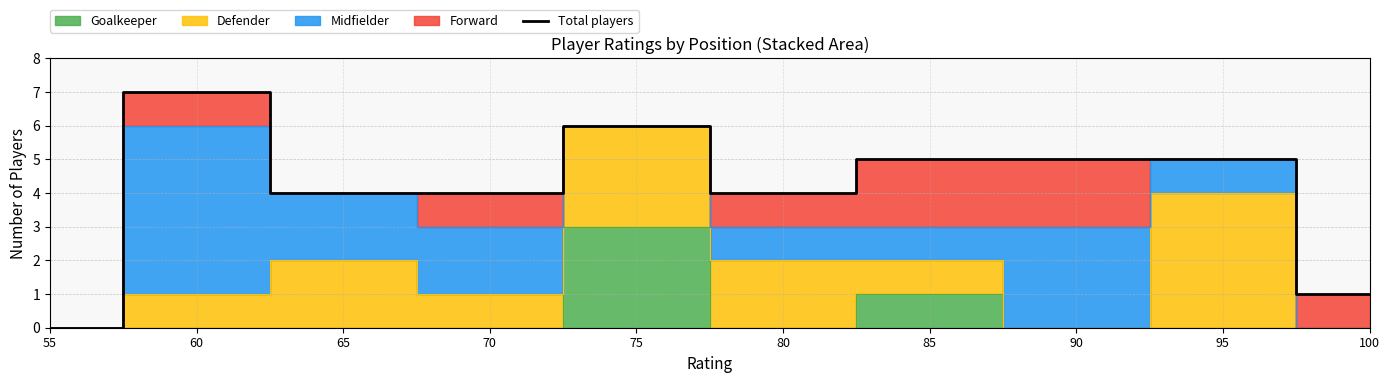

Count the values in the range 4 to 5.

6